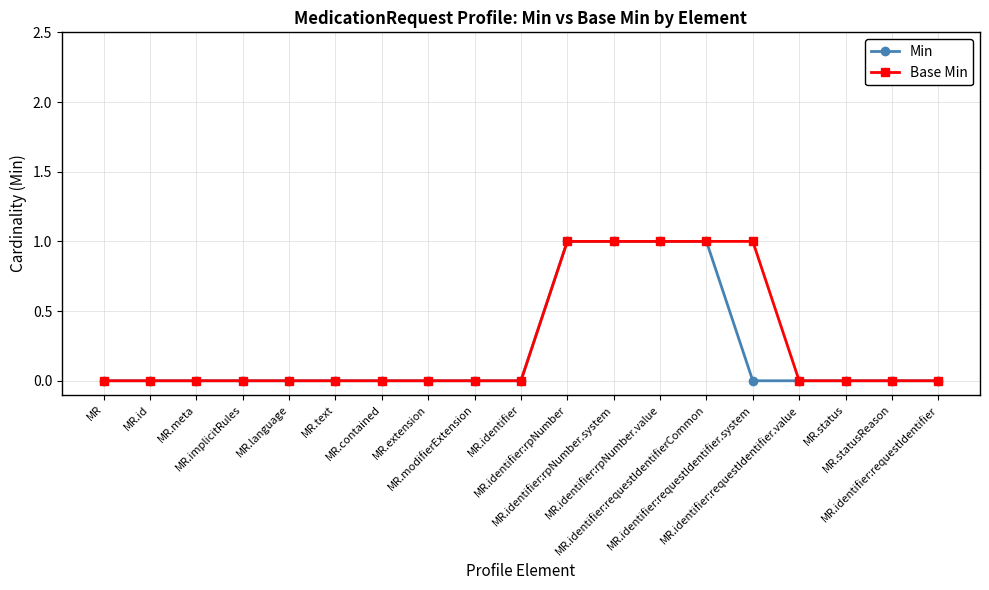

What is the difference between the maximum and minimum values in the Base Min series?

1